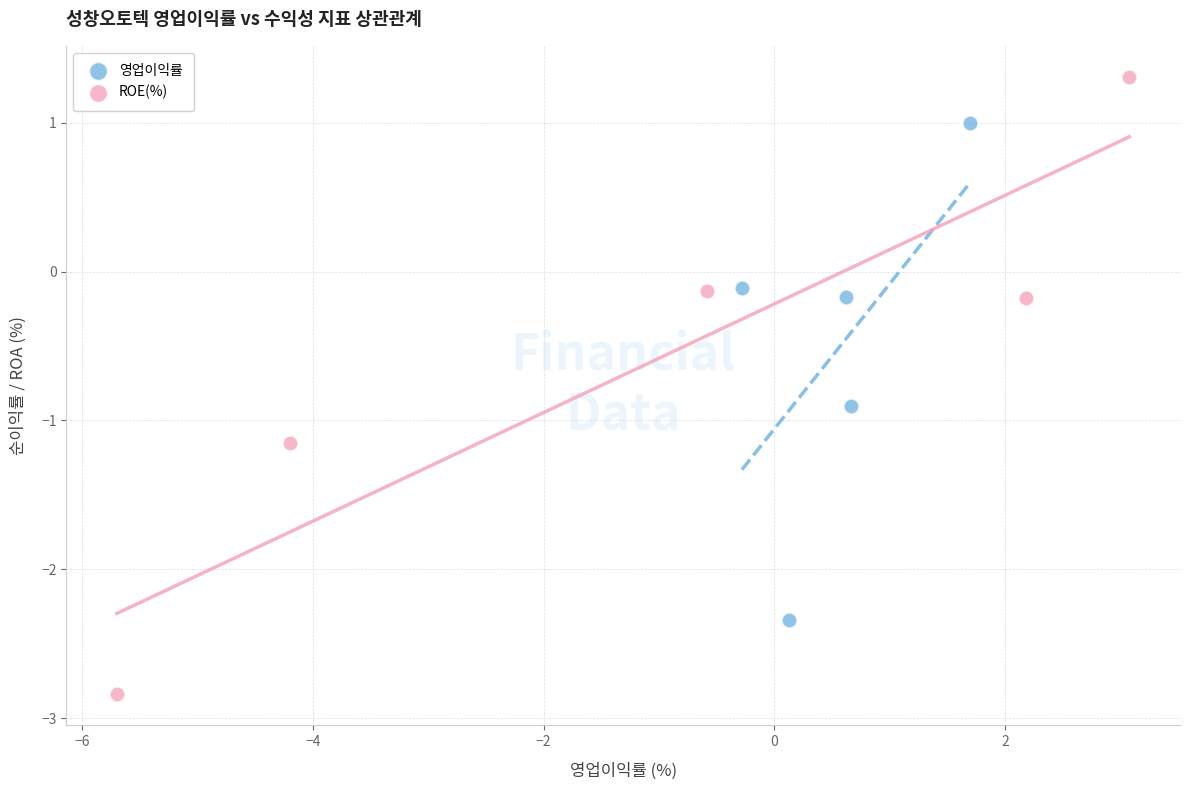

Which series contains the lowest Y value?

ROE(%)